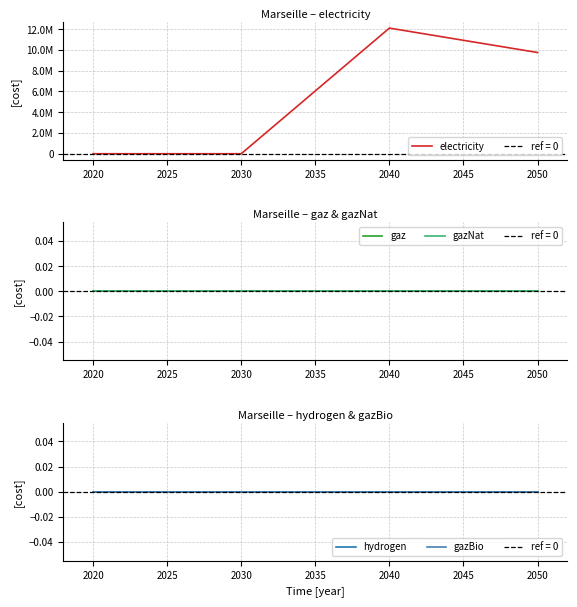

True or false: gazBio has a value of 0.0 at 2030.

True